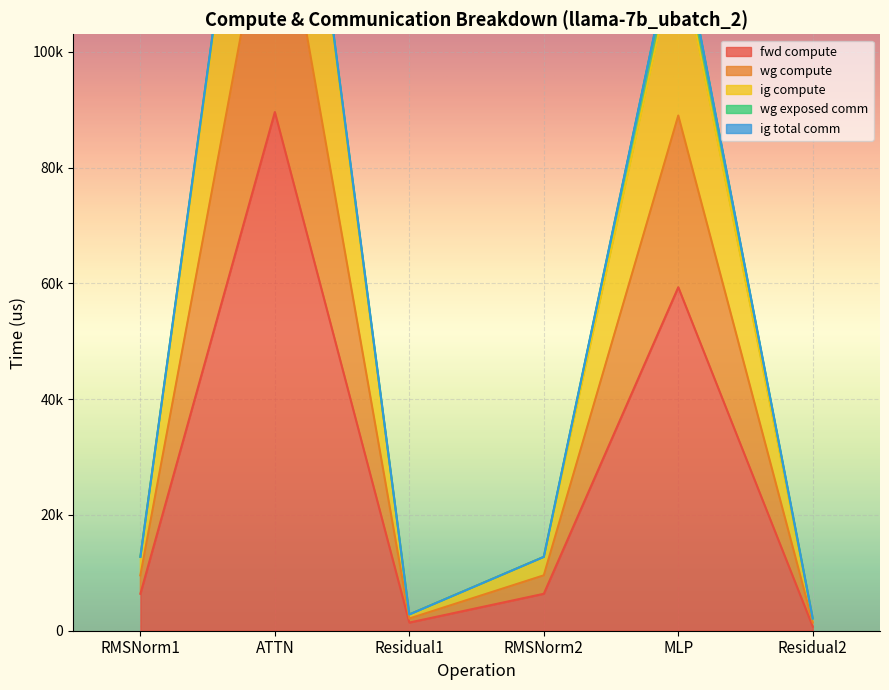

At which label does fwd compute reach its minimum?

Residual2